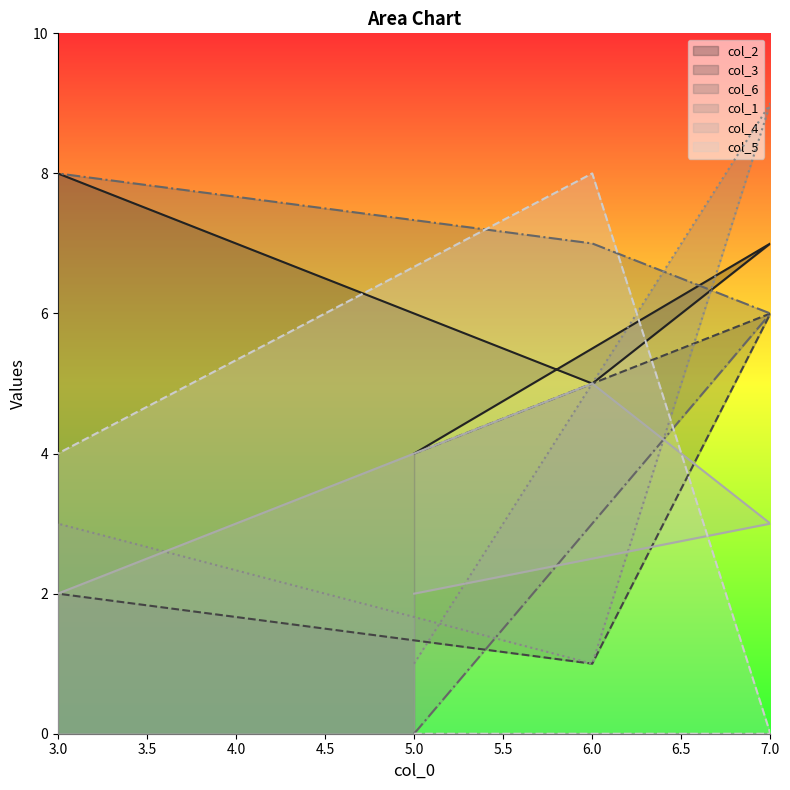

List the labels in order of col_2 value, largest first.

3, 7, 6, 5